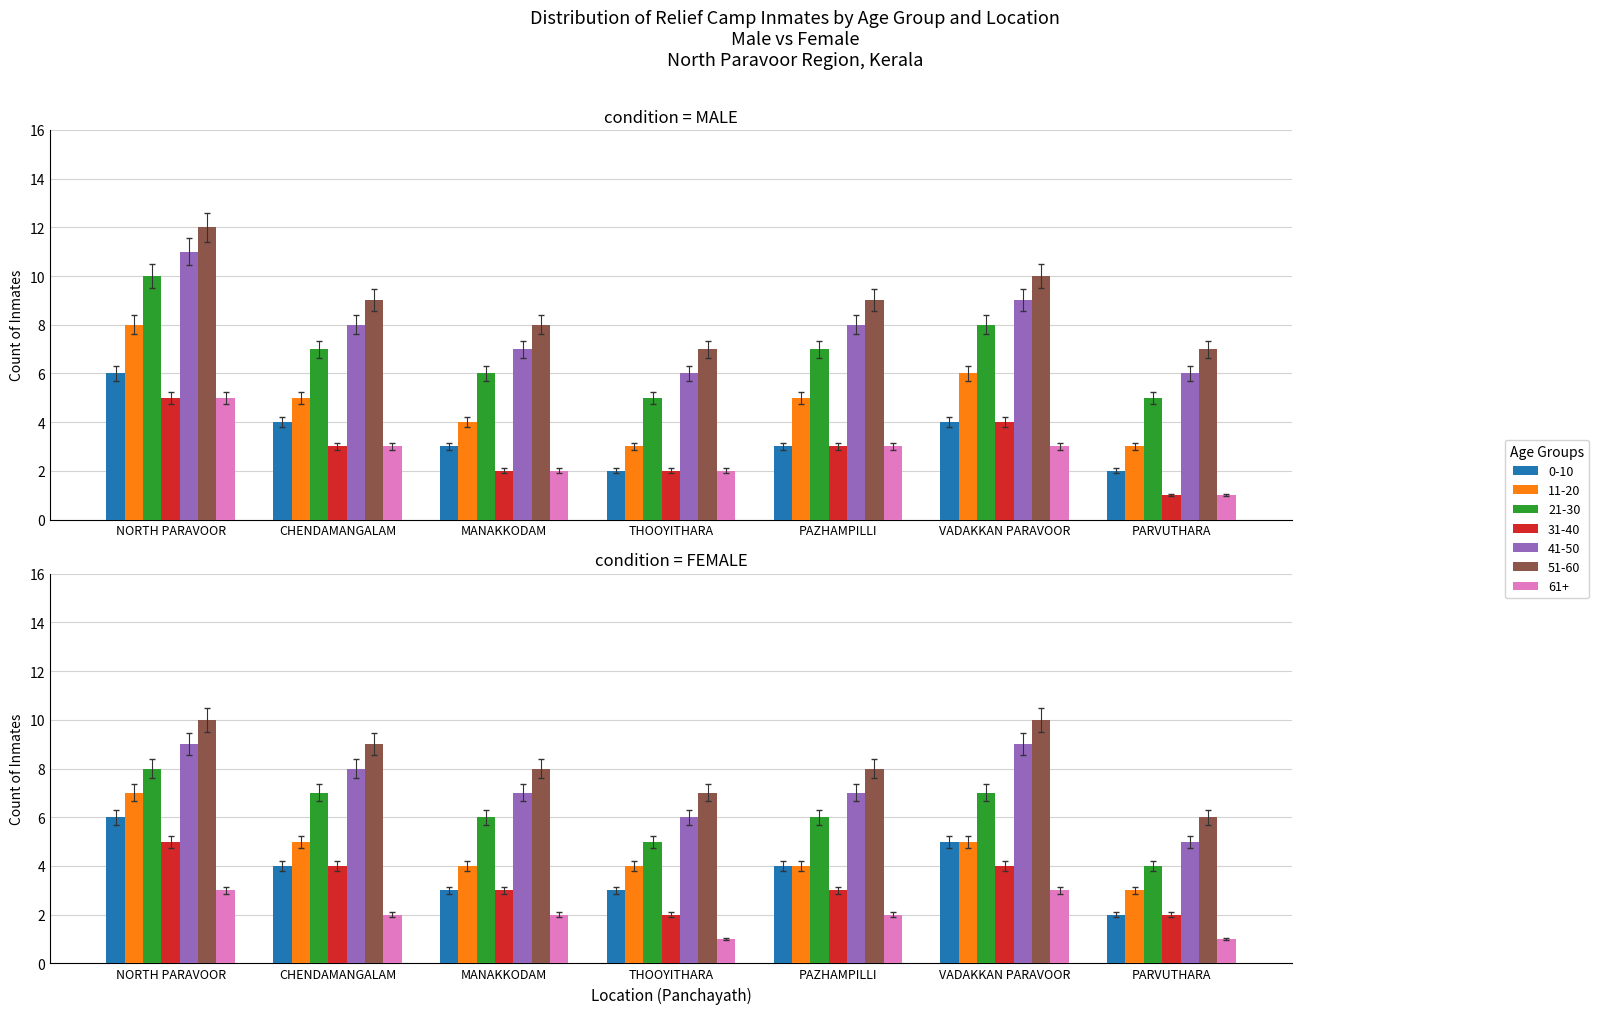

What position from the left is PAZHAMPILLI?

5